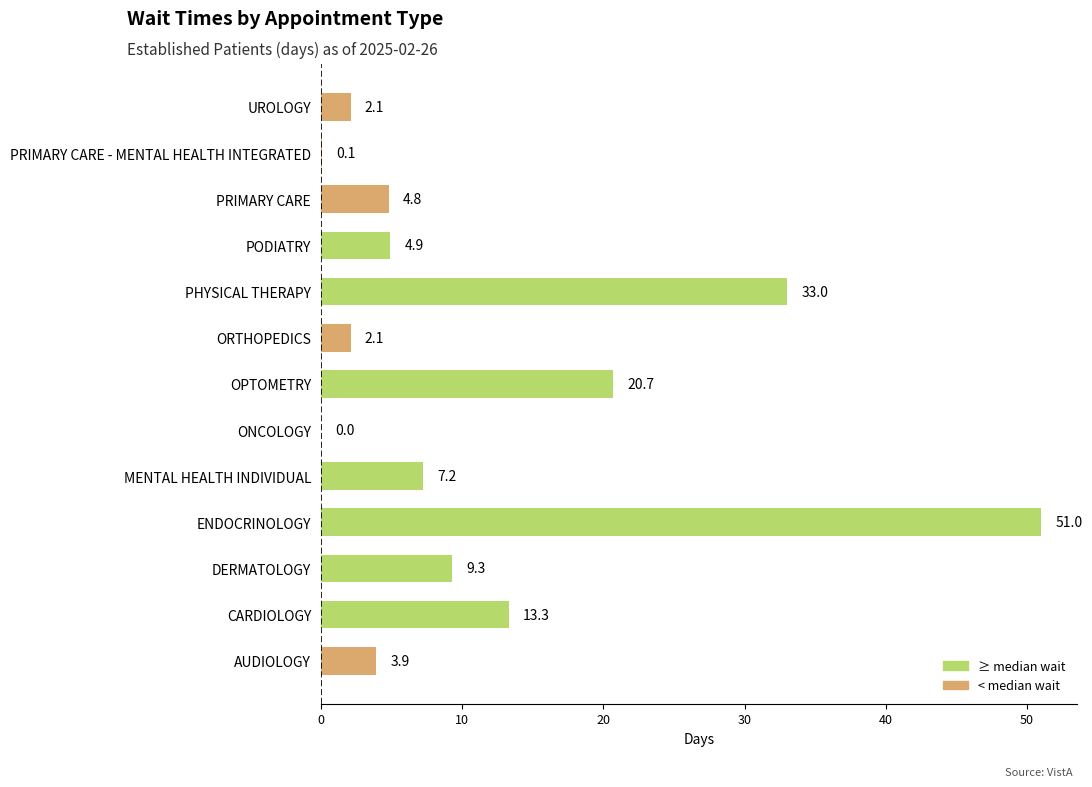

Where is the data nearest to the value 25?

OPTOMETRY